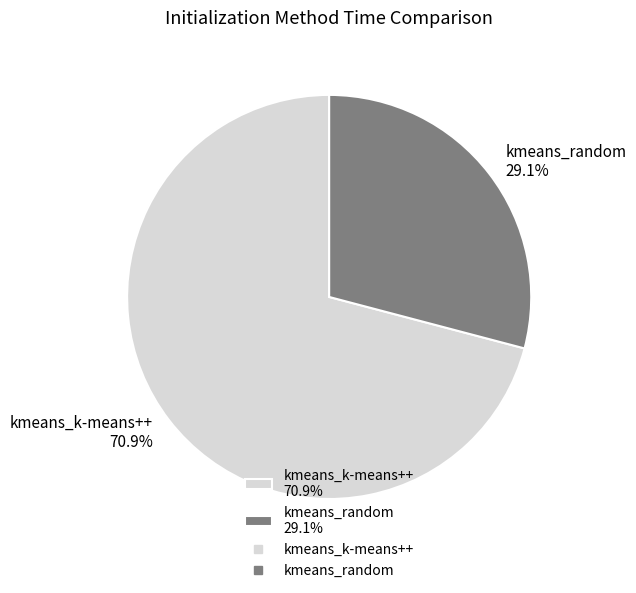

Which slice is the largest?

kmeans_k-means++